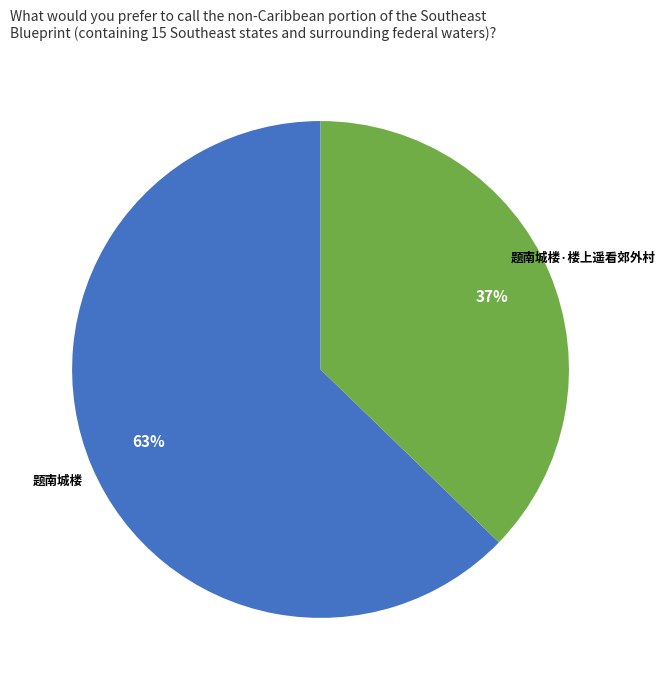

Rank the categories by value from lowest to highest.

题南城楼·楼上遥看郊外村, 题南城楼